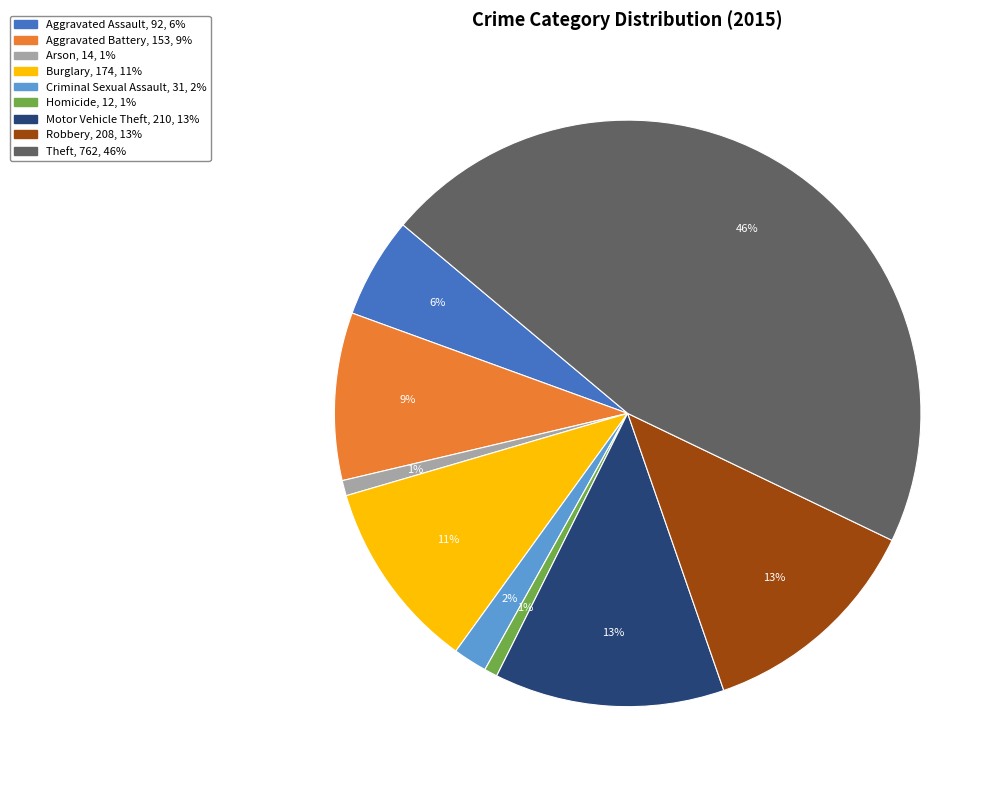

How many segments does this pie chart have?

9